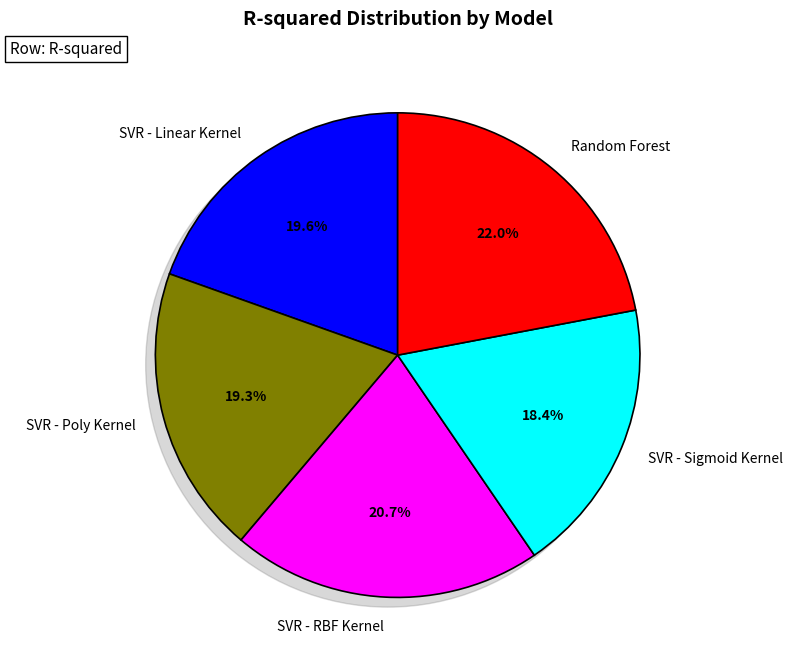

Is it true that SVR - Poly Kernel is 12% of the pie?

False